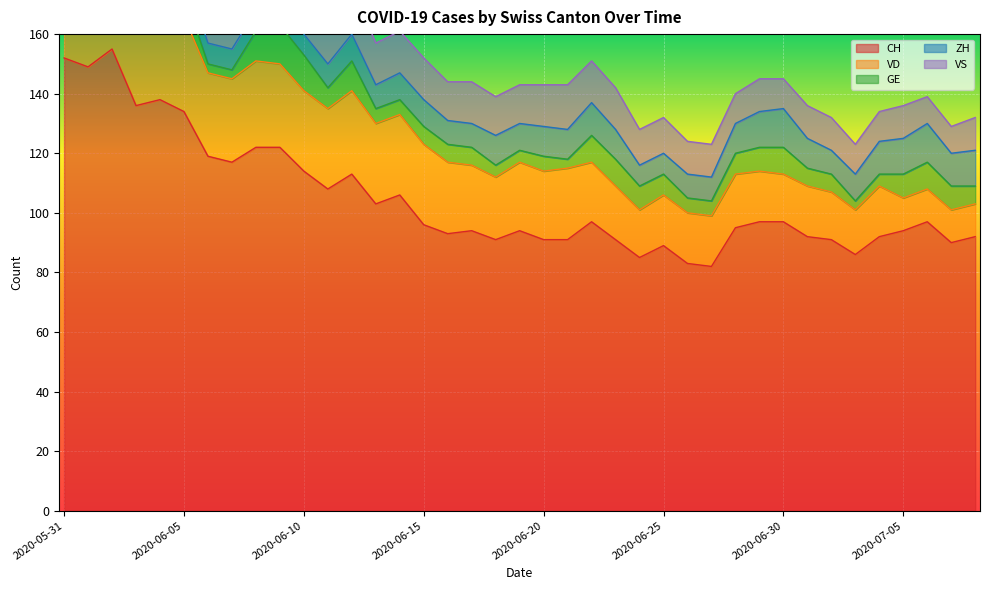

What is the spread (max minus min) of values at 2020-06-08?

115